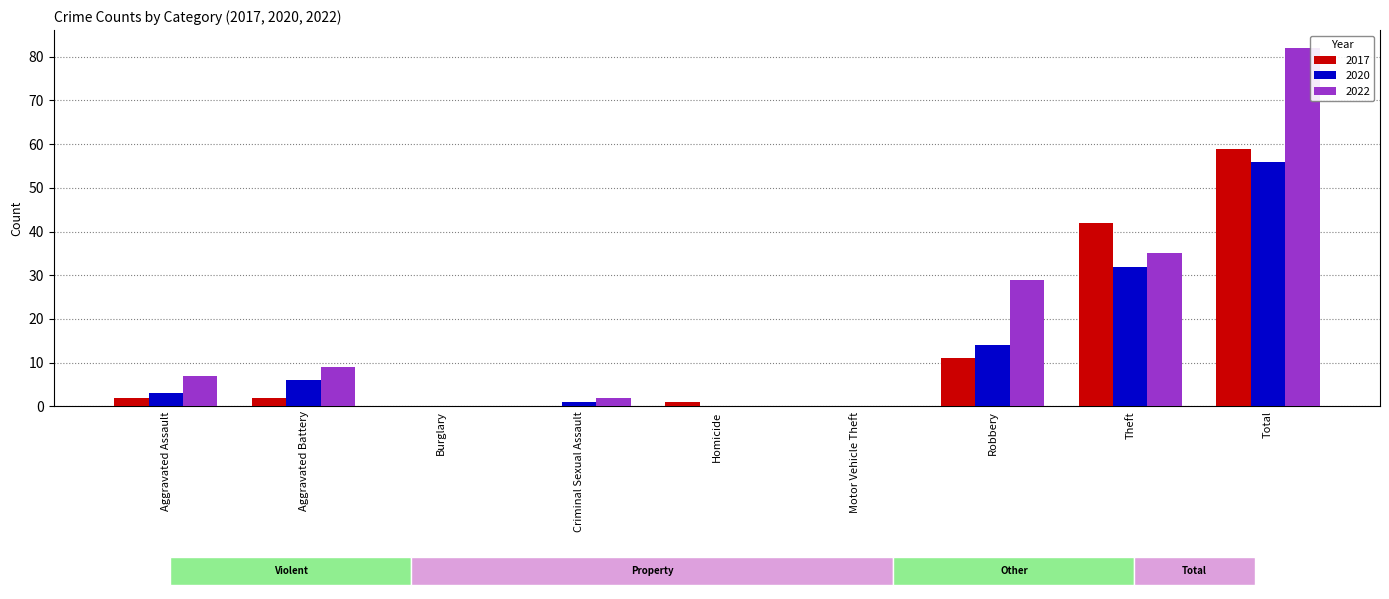

What is the value of the 2017 bar at the 1st from the left?

2